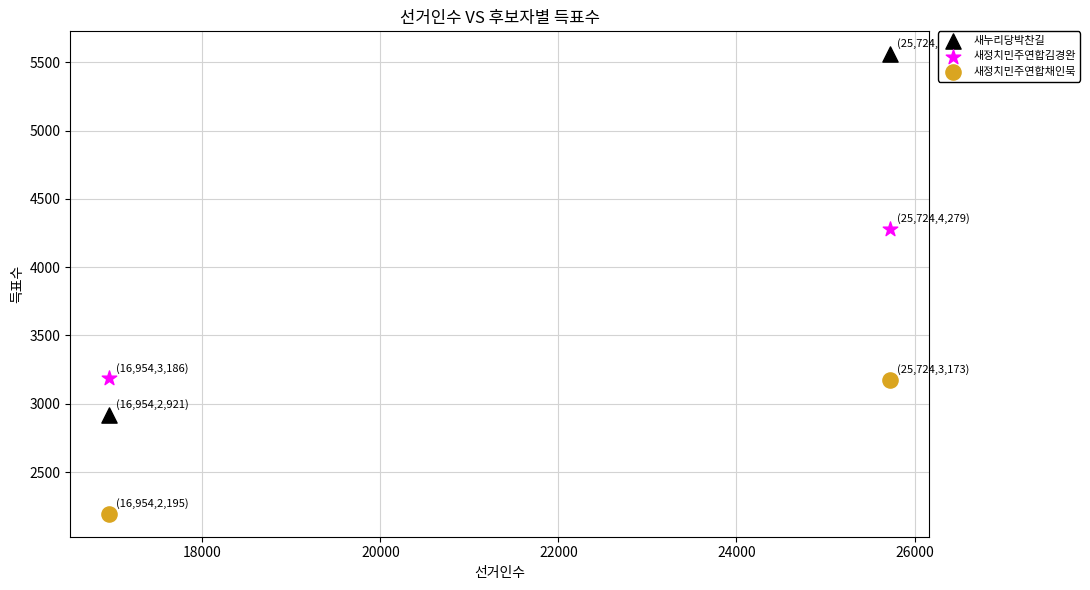

In the 새정치민주연합채인묵 series, what Y value is closest to 2684?

2195